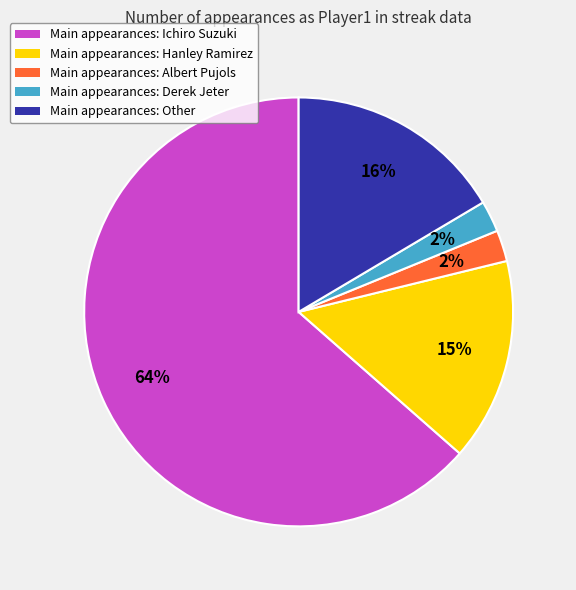

Is there a majority slice in this chart?

Yes